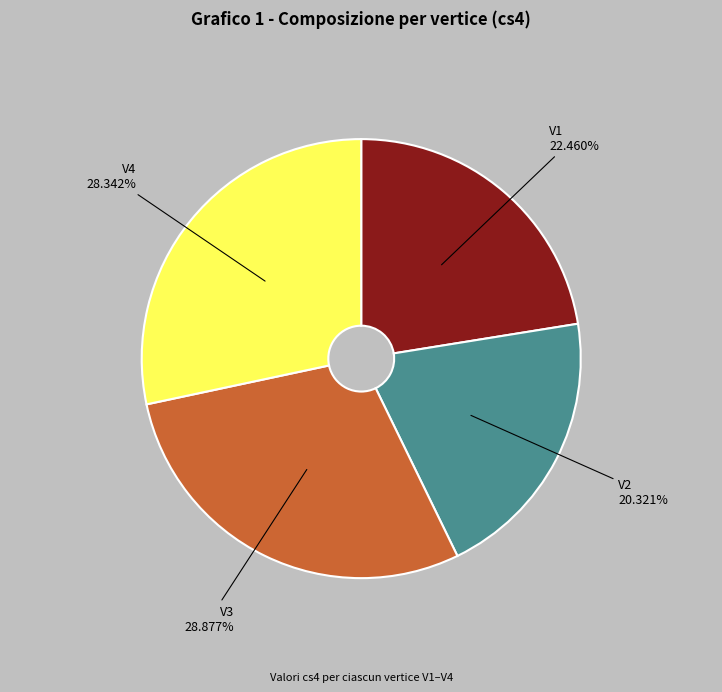

To the nearest percent, what is the difference between the largest and smallest slice percentages?

9%